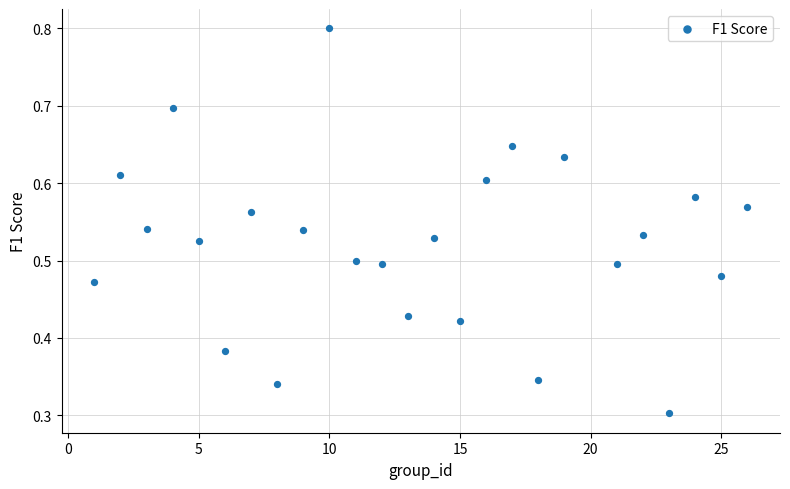

What is the range of X values (max minus min)?

25.0